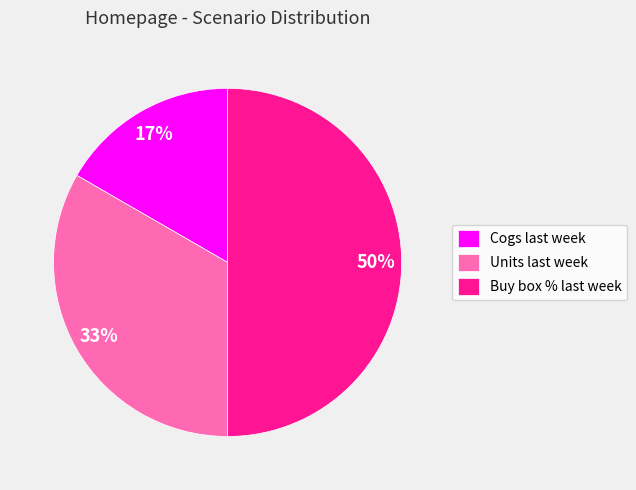

Rank the categories by value from lowest to highest.

Cogs last week, Units last week, Buy box % last week